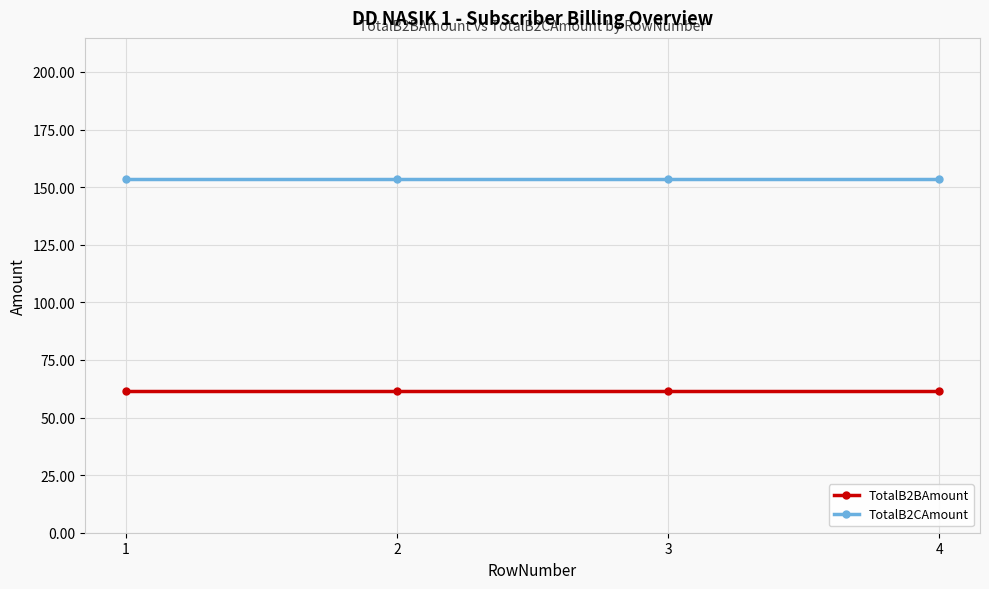

What is the smallest value displayed?

61.4